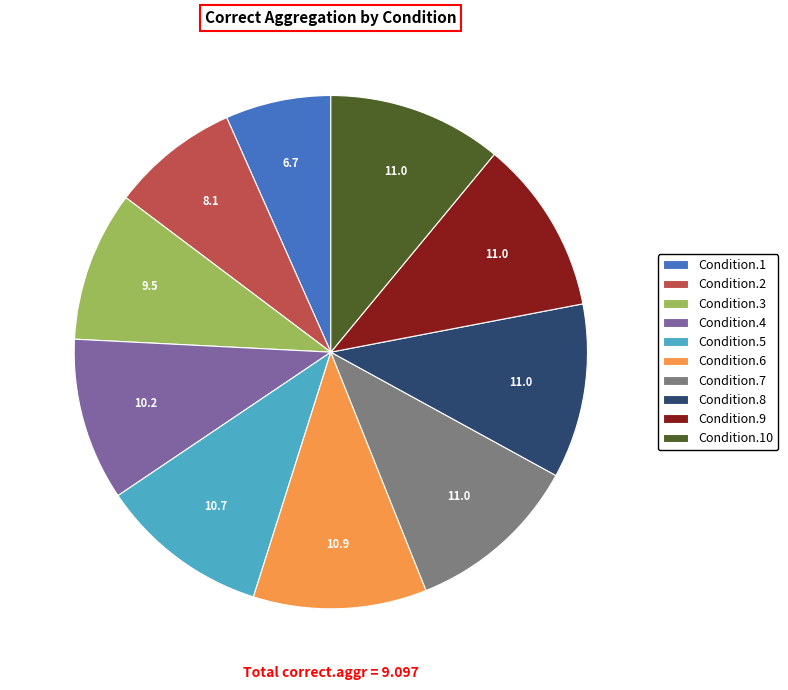

The Condition.3 slice represents 1% of the pie. True or false?

False